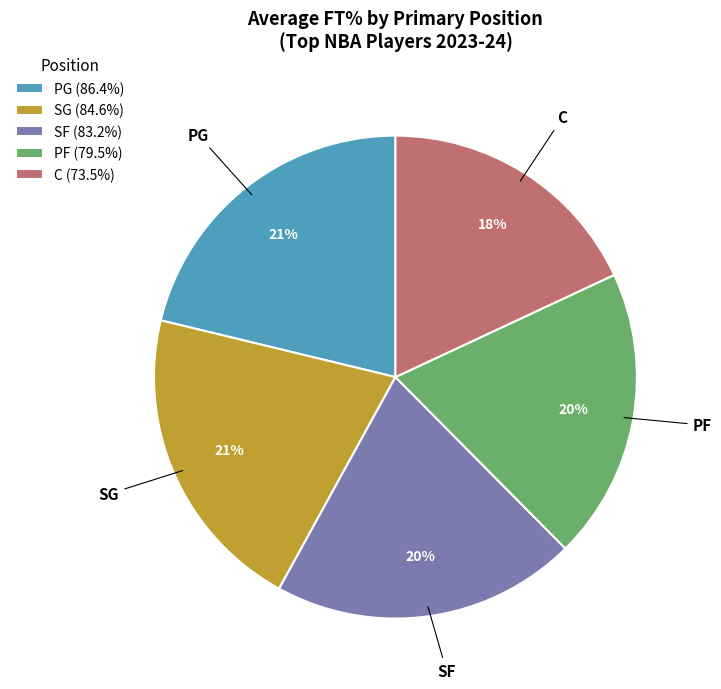

Is C the majority of the pie?

No